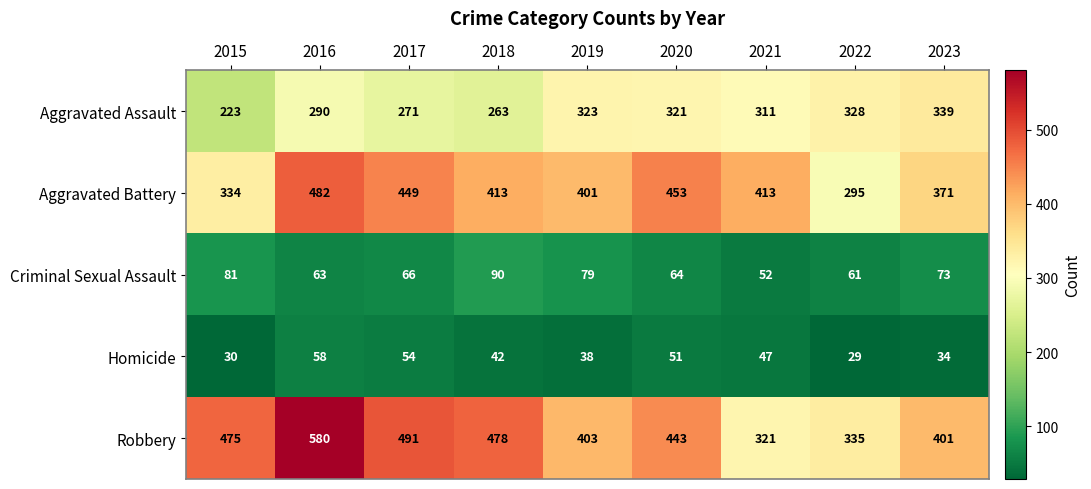

What is the approximate value of Robbery at 2022, to the nearest 5?

335